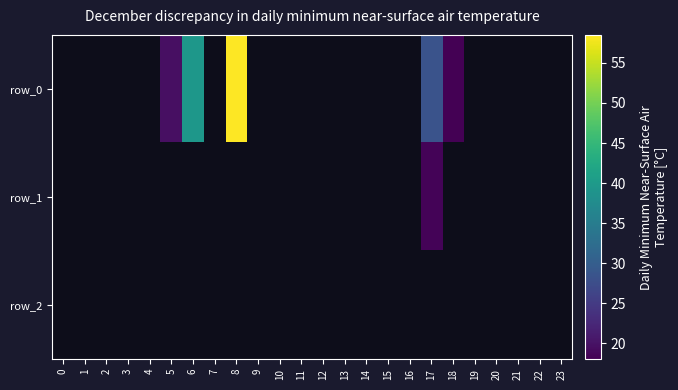

Is the value of row_2 at 4 greater than the value of row_0 at 6?

No